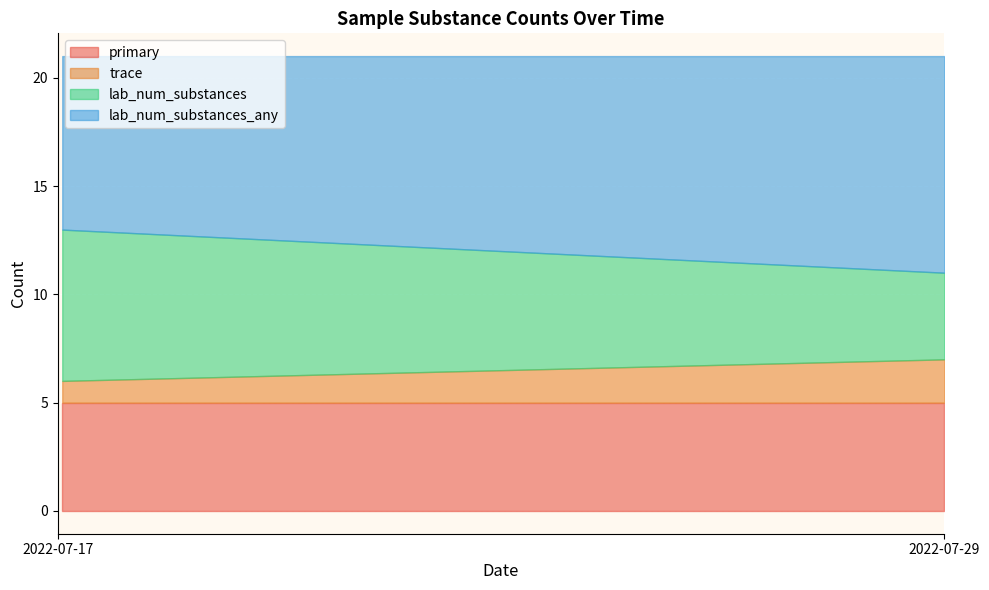

What is the highest value of the trace series?

2